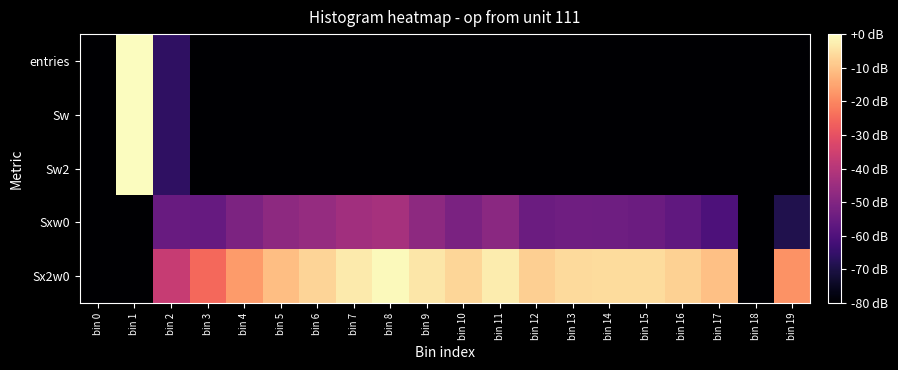

Reading left to right, extract all data points from this chart.

entries: bin 0=-80.0	bin 1=0.0	bin 2=-66.2	bin 3=-80.0	bin 4=-80.0	bin 5=-80.0	bin 6=-80.0	bin 7=-80.0	bin 8=-80.0	bin 9=-80.0	bin 10=-80.0	bin 11=-80.0	bin 12=-80.0	bin 13=-80.0	bin 14=-80.0	bin 15=-80.0	bin 16=-80.0	bin 17=-80.0	bin 18=-80.0	bin 19=-80.0
Sw: bin 0=-80.0	bin 1=0.0	bin 2=-66.2	bin 3=-80.0	bin 4=-80.0	bin 5=-80.0	bin 6=-80.0	bin 7=-80.0	bin 8=-80.0	bin 9=-80.0	bin 10=-80.0	bin 11=-80.0	bin 12=-80.0	bin 13=-80.0	bin 14=-80.0	bin 15=-80.0	bin 16=-80.0	bin 17=-80.0	bin 18=-80.0	bin 19=-80.0
Sw2: bin 0=-80.0	bin 1=0.0	bin 2=-66.2	bin 3=-80.0	bin 4=-80.0	bin 5=-80.0	bin 6=-80.0	bin 7=-80.0	bin 8=-80.0	bin 9=-80.0	bin 10=-80.0	bin 11=-80.0	bin 12=-80.0	bin 13=-80.0	bin 14=-80.0	bin 15=-80.0	bin 16=-80.0	bin 17=-80.0	bin 18=-80.0	bin 19=-80.0
Sxw0: bin 0=-80.0	bin 1=-80.0	bin 2=-55.1	bin 3=-55.4	bin 4=-51.1	bin 5=-47.6	bin 6=-46.2	bin 7=-44.0	bin 8=-43.1	bin 9=-47.5	bin 10=-51.3	bin 11=-48.4	bin 12=-54.5	bin 13=-53.6	bin 14=-53.9	bin 15=-54.4	bin 16=-56.8	bin 17=-60.5	bin 18=-80.0	bin 19=-69.1
Sx2w0: bin 0=-80.0	bin 1=-80.0	bin 2=-36.8	bin 3=-25.1	bin 4=-16.8	bin 5=-10.6	bin 6=-6.9	bin 7=-3.1	bin 8=-0.8	bin 9=-4.0	bin 10=-6.7	bin 11=-2.8	bin 12=-8.1	bin 13=-6.2	bin 14=-5.9	bin 15=-5.7	bin 16=-7.5	bin 17=-10.5	bin 18=-80.0	bin 19=-18.1